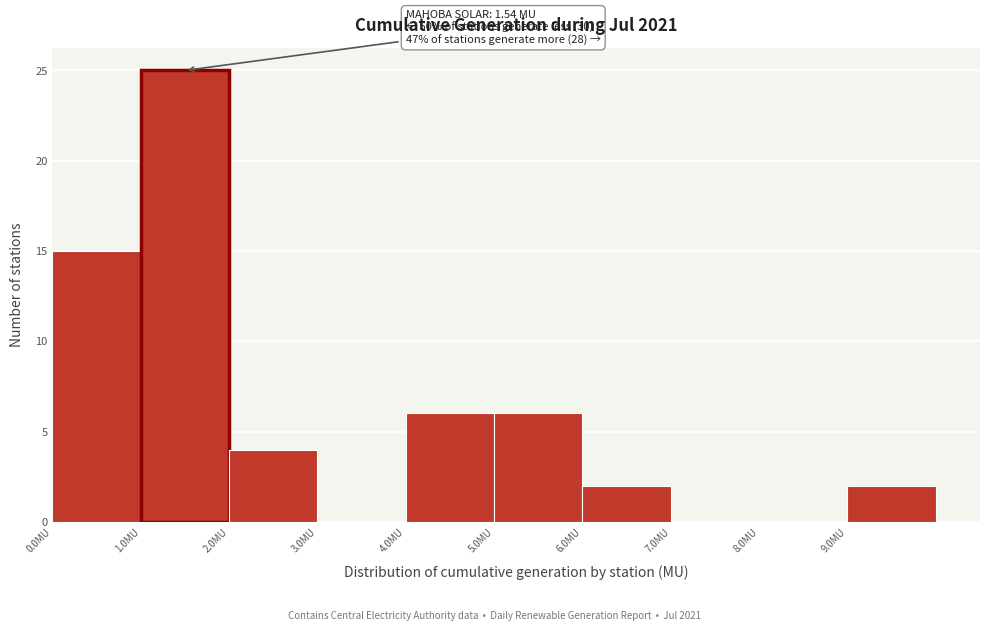

Over which range of the x-axis is the bar tallest?

1 to 2